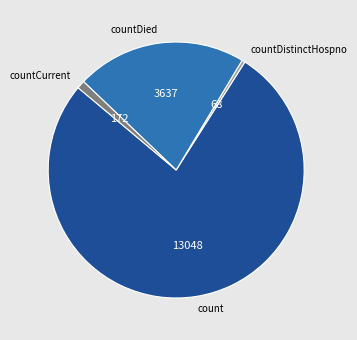

Rank the categories by value from highest to lowest.

count, countDied, countCurrent, countDistinctHospno